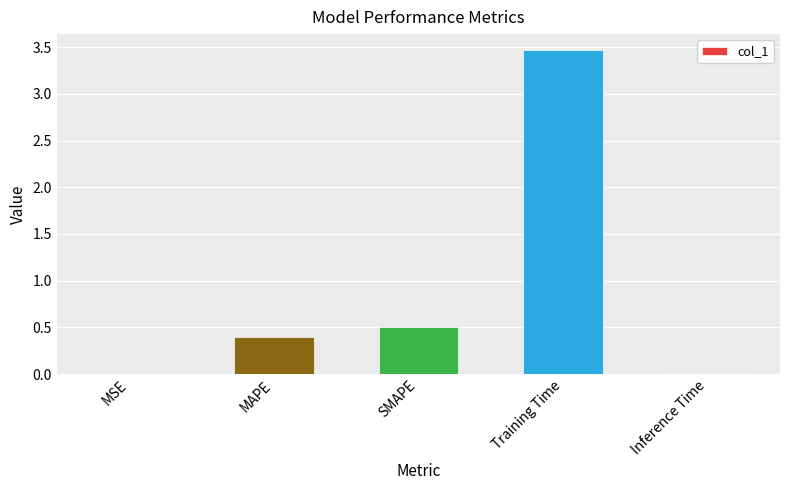

Between MSE and SMAPE, which is larger?

SMAPE